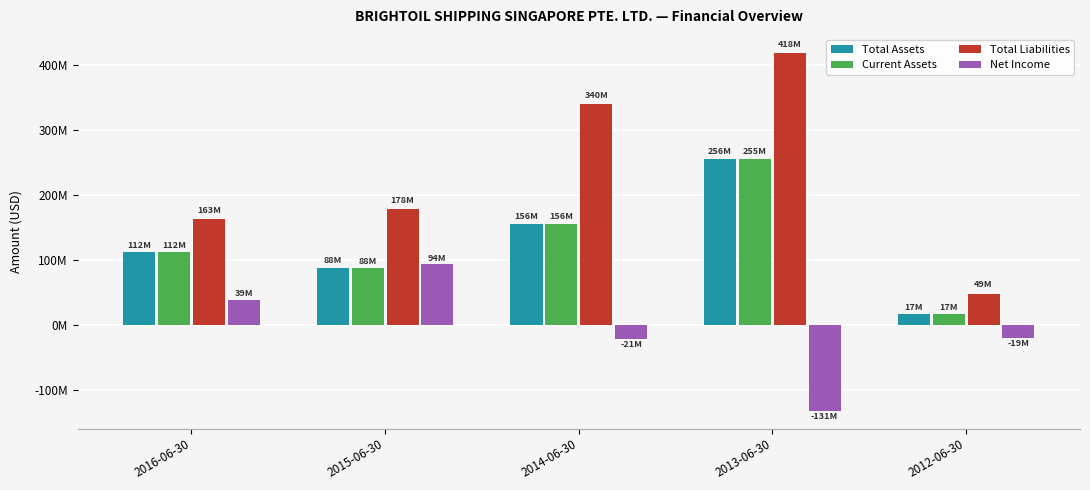

Which series changed the most between 2014-06-30 and 2013-06-30?

Net Income